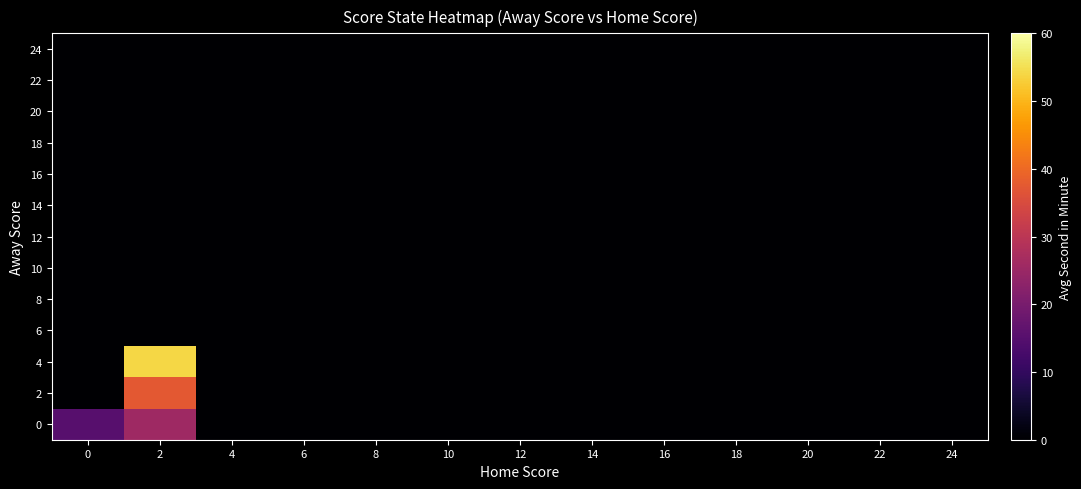

At how many categories does at least one series exceed 49?

1